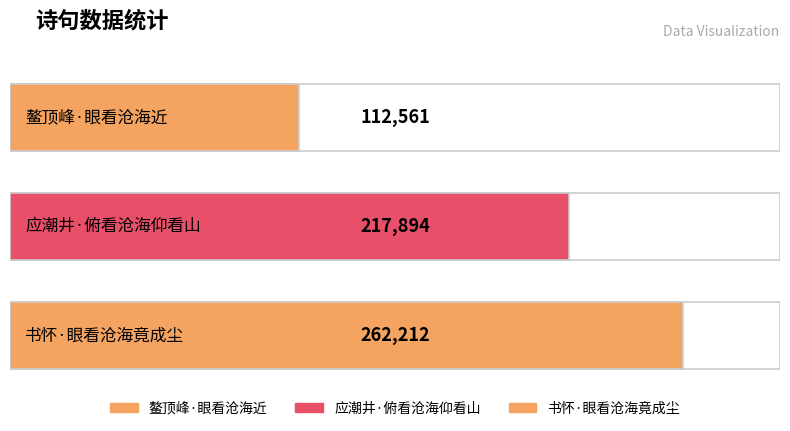

What is the sum of the values at 应潮井·俯看沧海仰看山 and 鳌顶峰·眼看沧海近?

330455